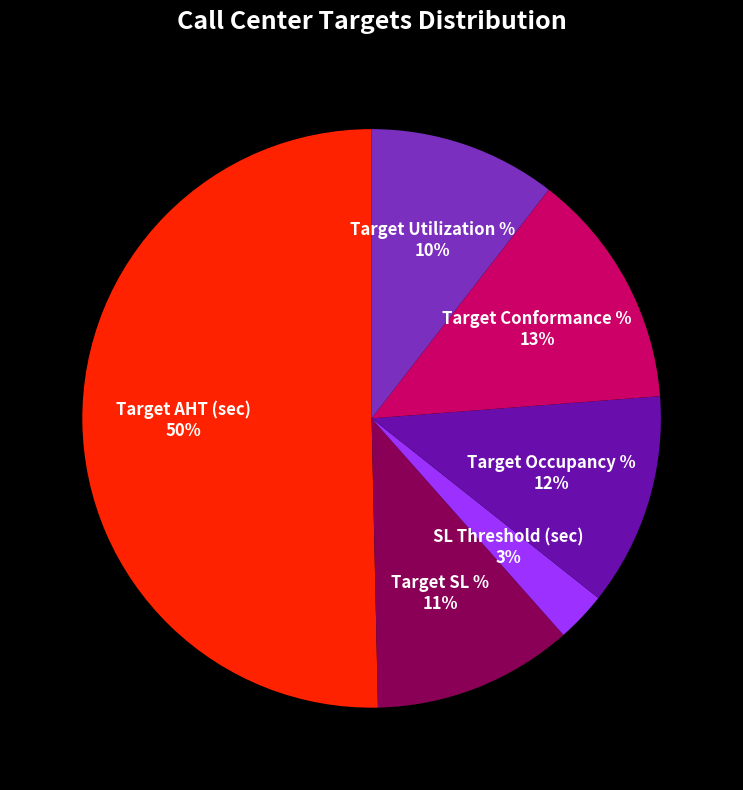

Which slice is the largest?

Target AHT (sec)